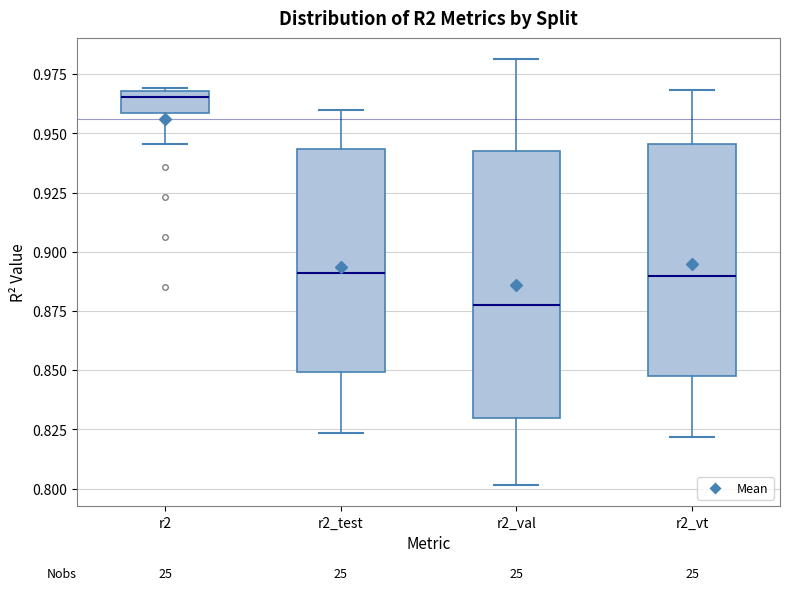

Where is the upper edge of the box for r2 on the y-axis? The values are not printed on the chart, so give them approximately, as read against the axis.

0.970